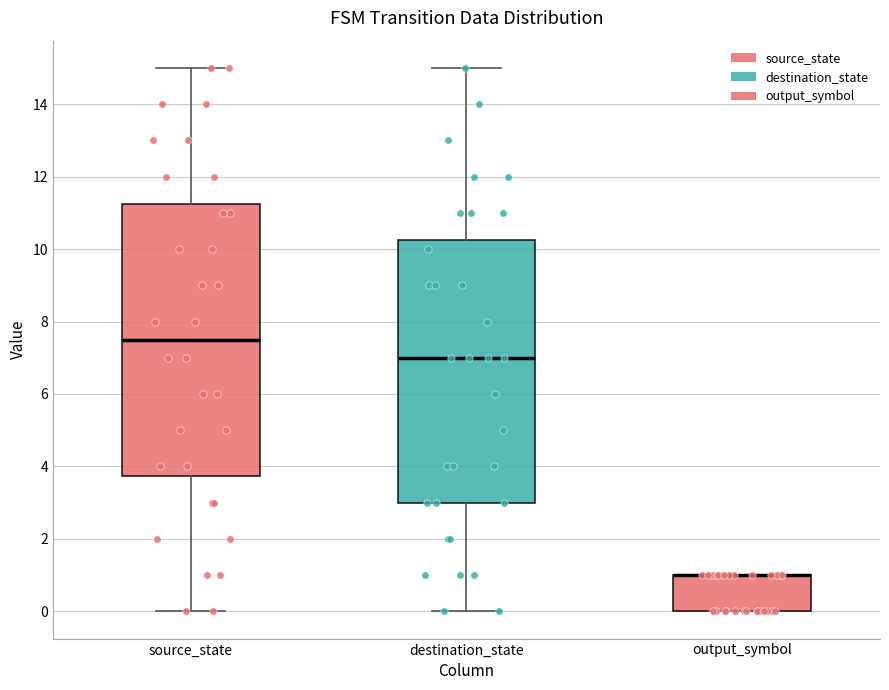

Reading left to right, transcribe this box plot: for each box, give where its median line is, the range the box spans, and where its two whiskers end, as read against the y-axis. The values are not printed on the chart, so give them approximately, as read against the axis.

source_state: median 7.6, box 3.8 to 11.2, whiskers 0.0 to 15.0
destination_state: median 7.0, box 3.0 to 10.2, whiskers 0.0 to 15.0
output_symbol: median 1.0 (drawn on the box's upper edge), box 0.0 to 1.0, whiskers 0.0 to 1.0